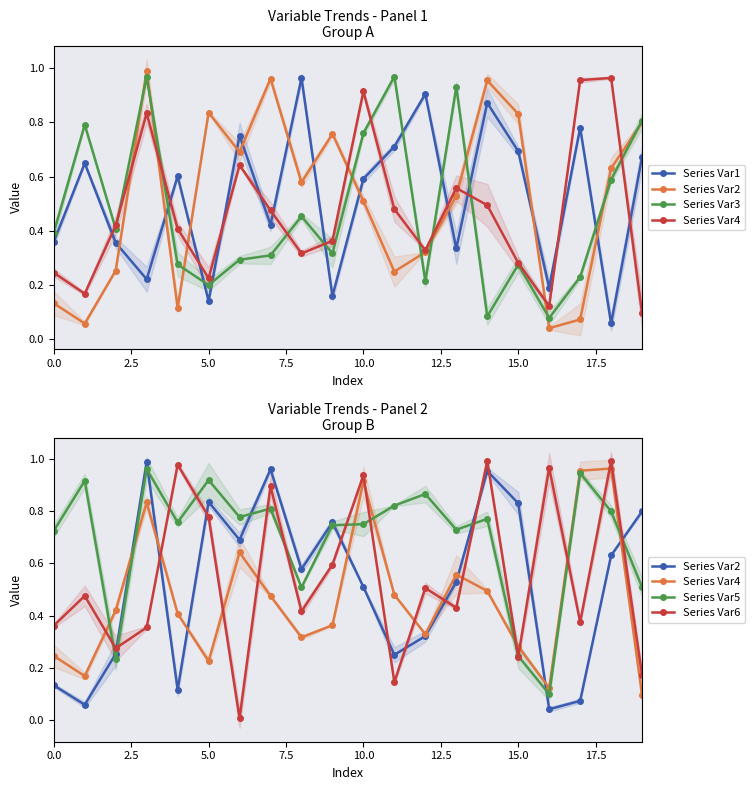

Between 13 and 18, which series saw the biggest shift?

Series Var6